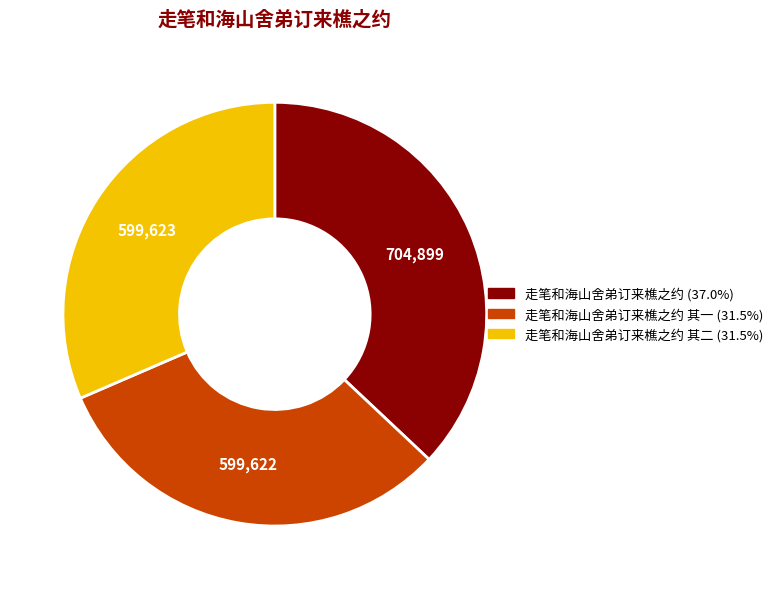

Is there a majority slice in this chart?

No